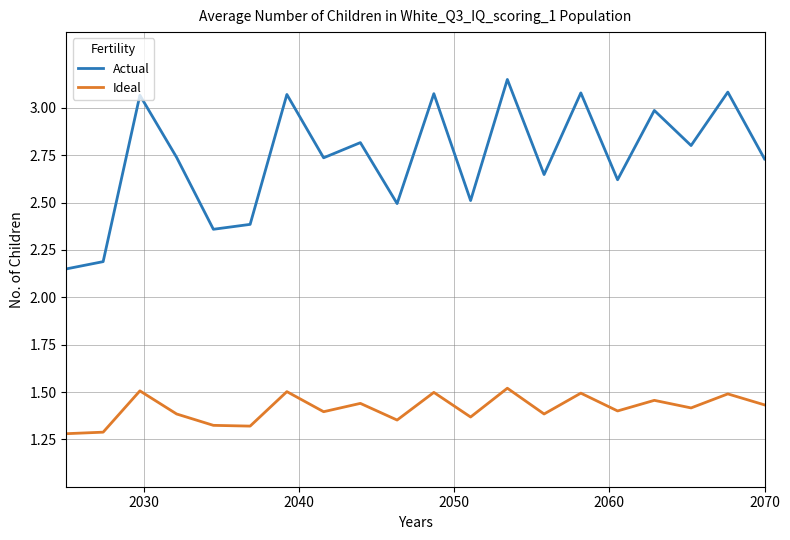

True or false: Actual and Ideal cross at least once.

False